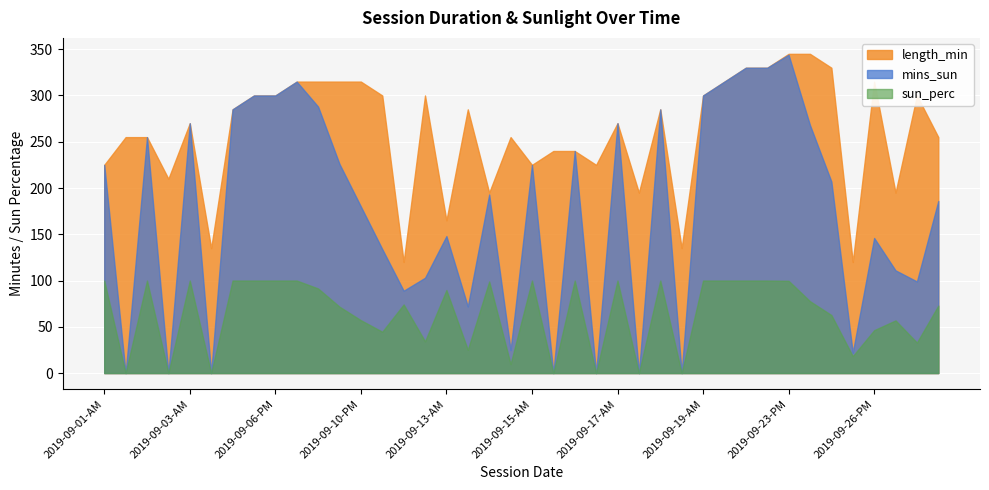

True or false: length_min and sun_perc cross at least once.

False